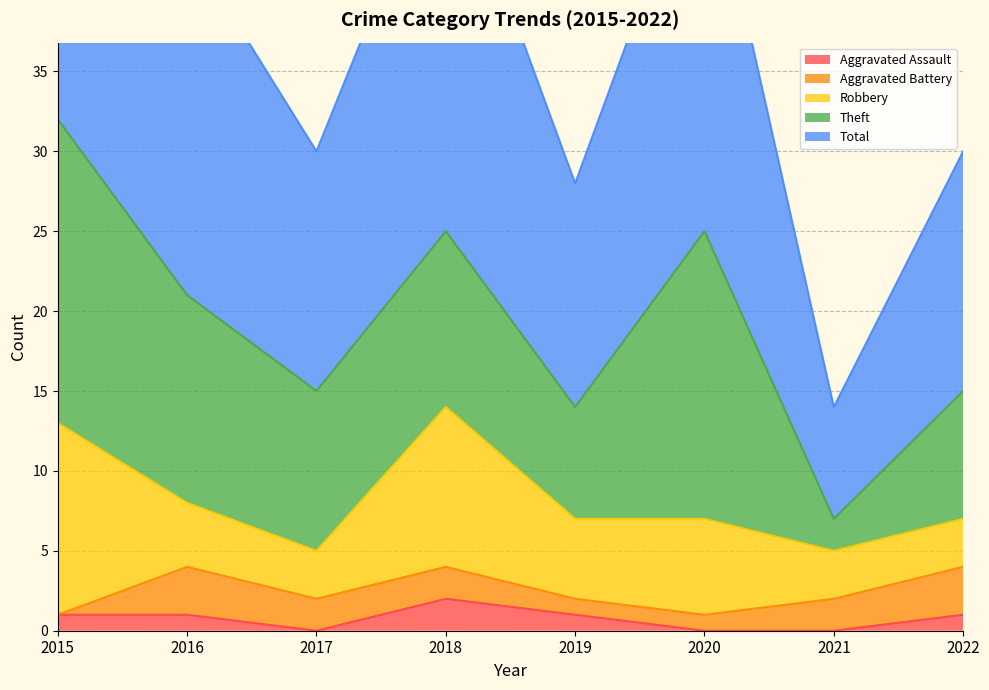

At how many categories does at least one series exceed 20?

4